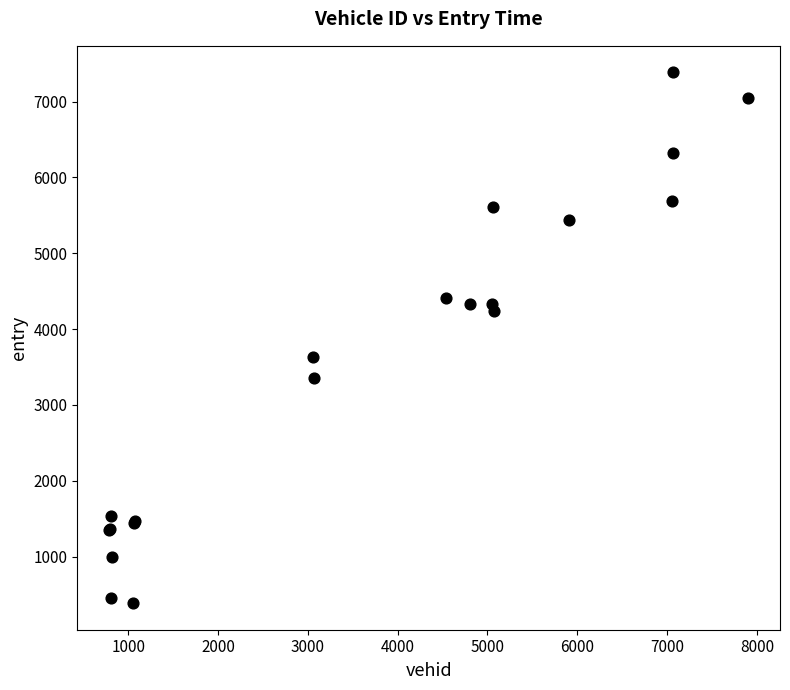

What Y value in the scatter plot is closest to 3886?

3637.8